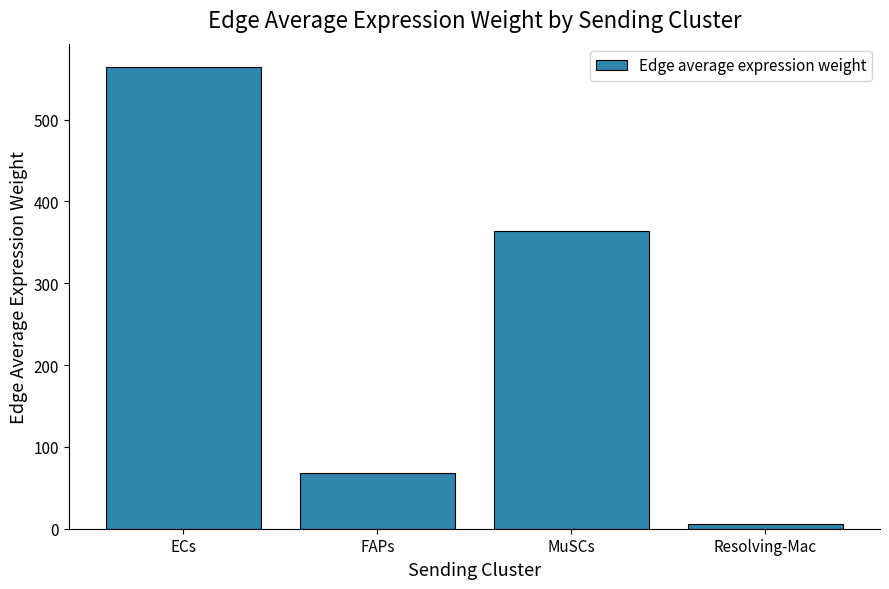

Reading left to right, what are all the values shown in this chart?

564.6	67.9	364.2	6.3